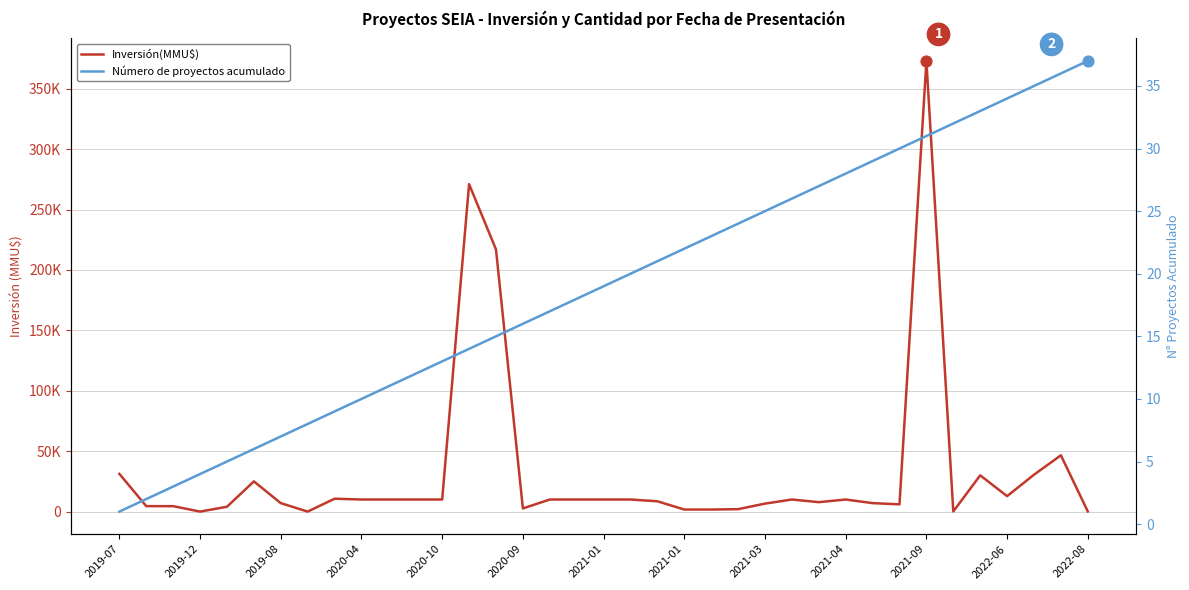

What are all the series names shown in the legend?

Inversión(MMU$), Número de proyectos acumulado